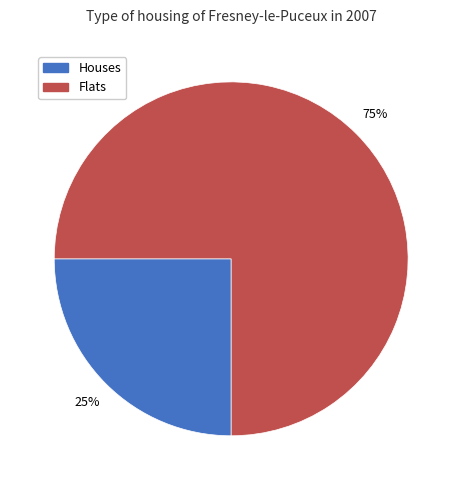

Is there any slice that represents more than half of the pie?

Yes